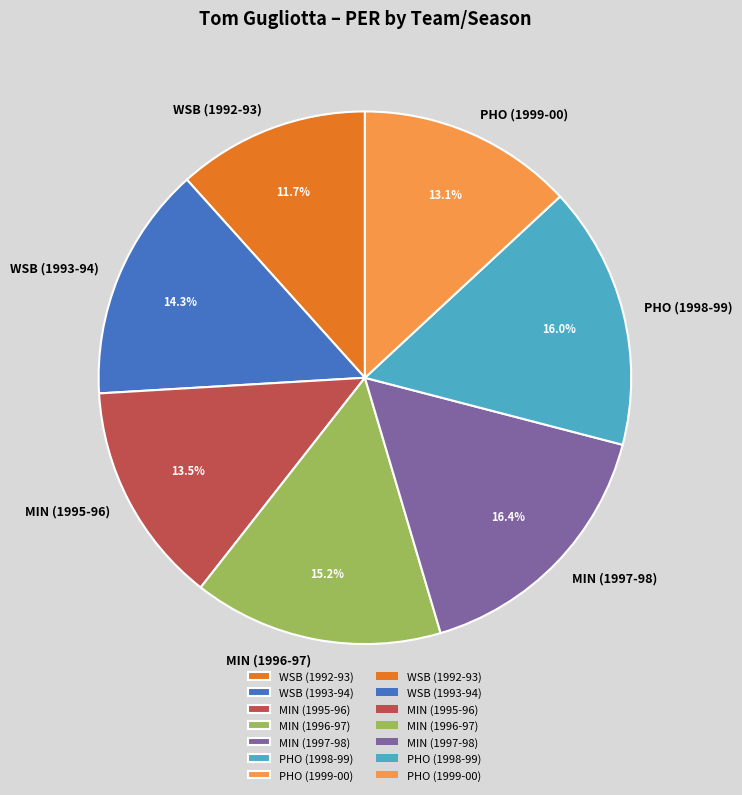

What is the smallest slice in the pie chart?

WSB (1992-93)